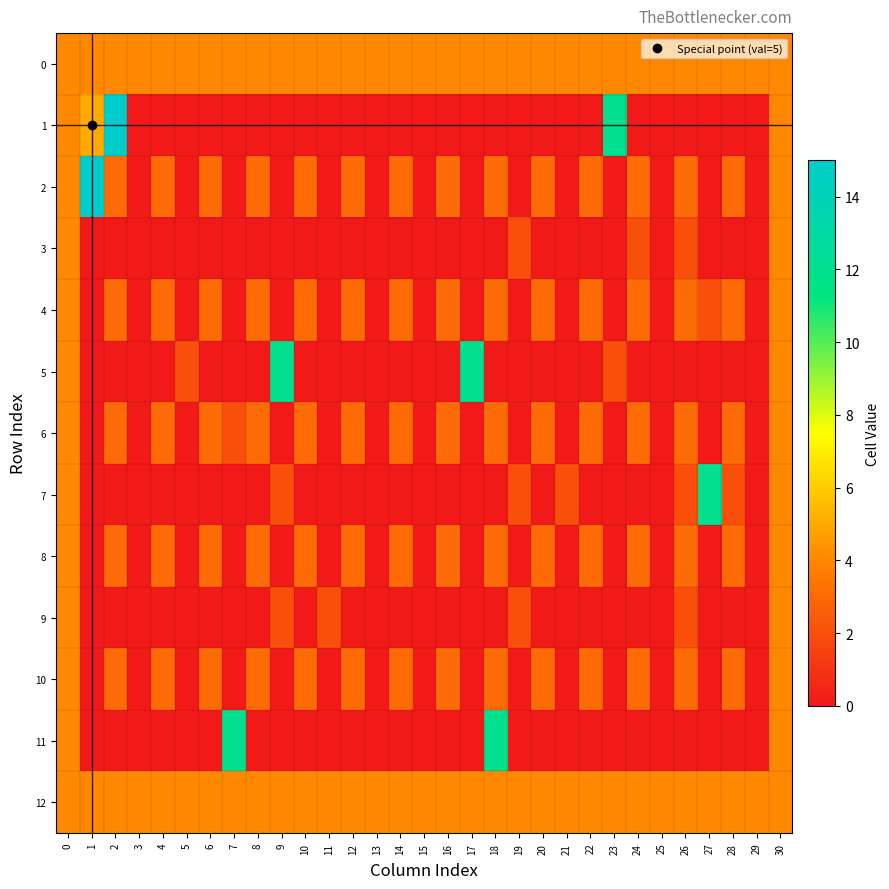

At 1, list the series in order from smallest to largest.

3, 4, 5, 6, 7, 8, 9, 10, 11, 0, 12, 1, 2